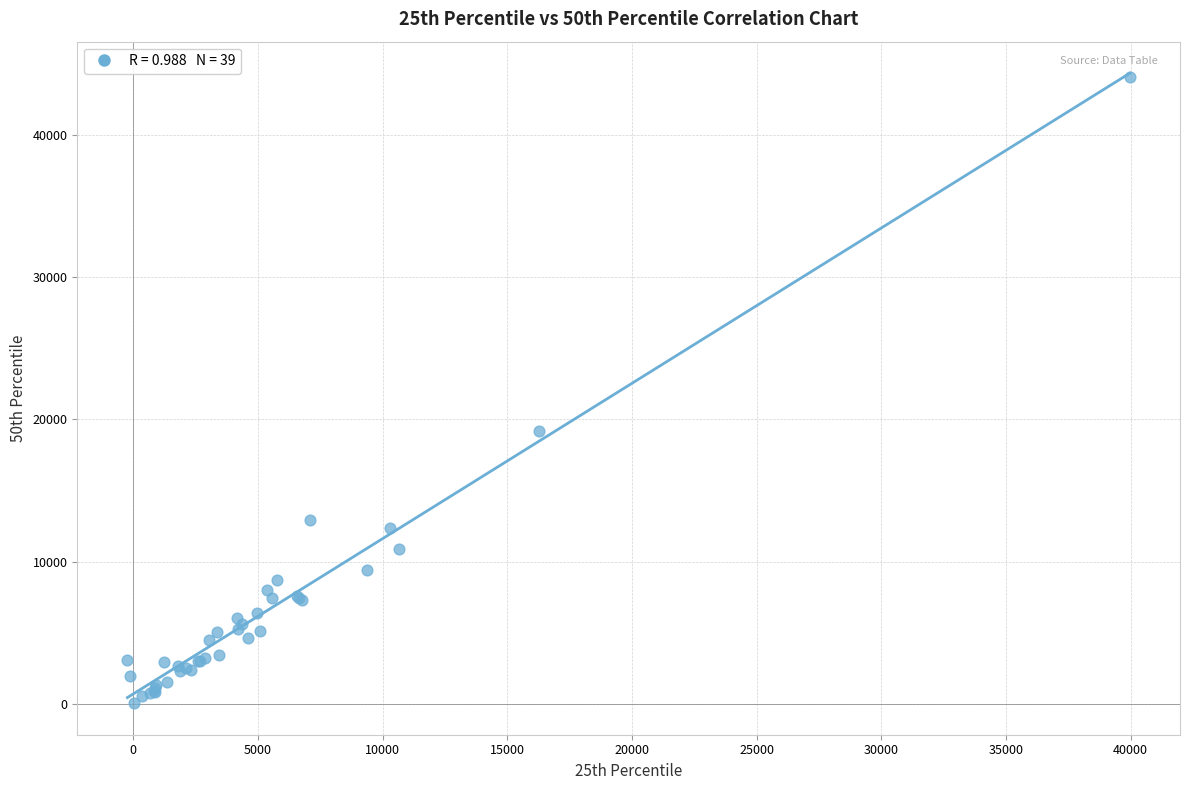

What Y value in the scatter plot is closest to 22048?

19178